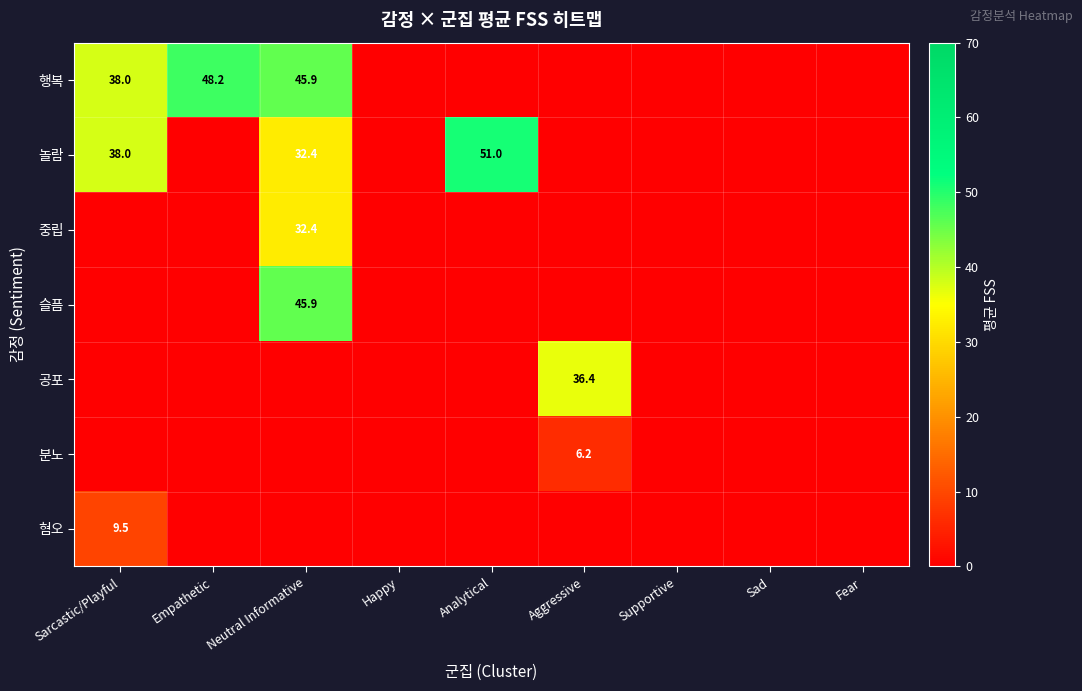

The value of 놀람 at Analytical is 51.0. True or false?

True